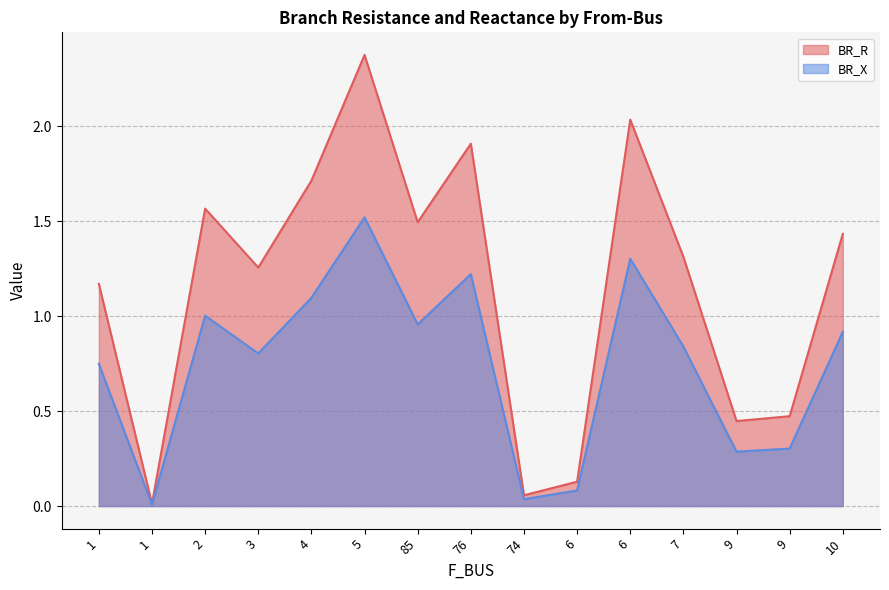

Which has a higher value, 10 or 2?

2